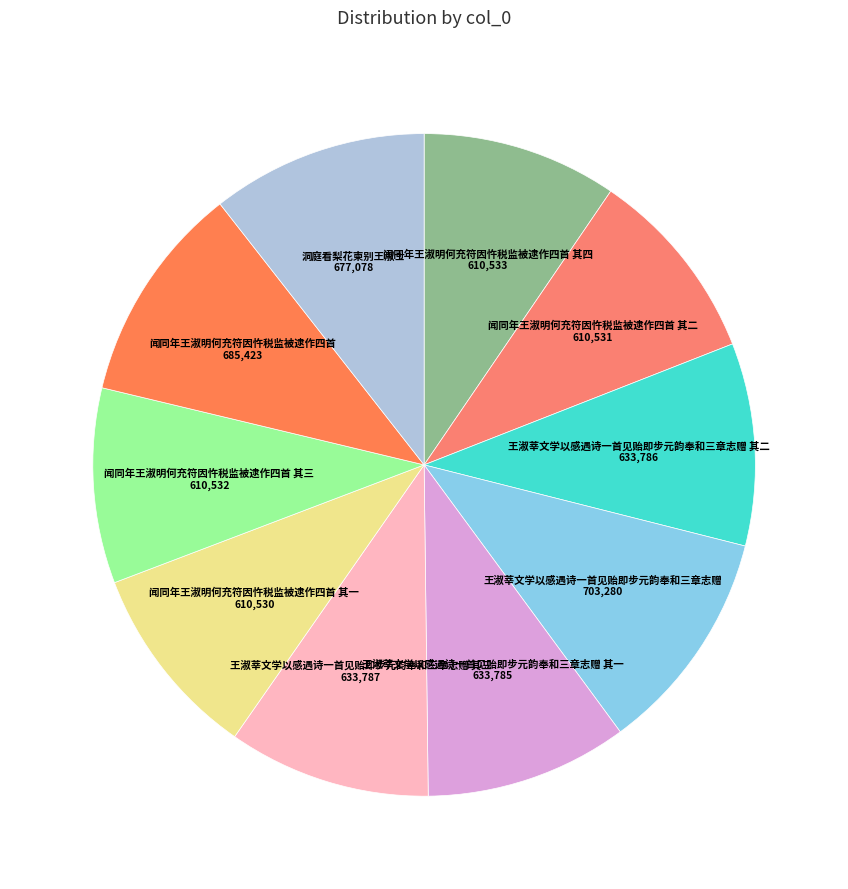

Is it true that 王淑莘文学以感遇诗一首见贻即步元韵奉和三章志赠 其三 is 10% of the pie?

True